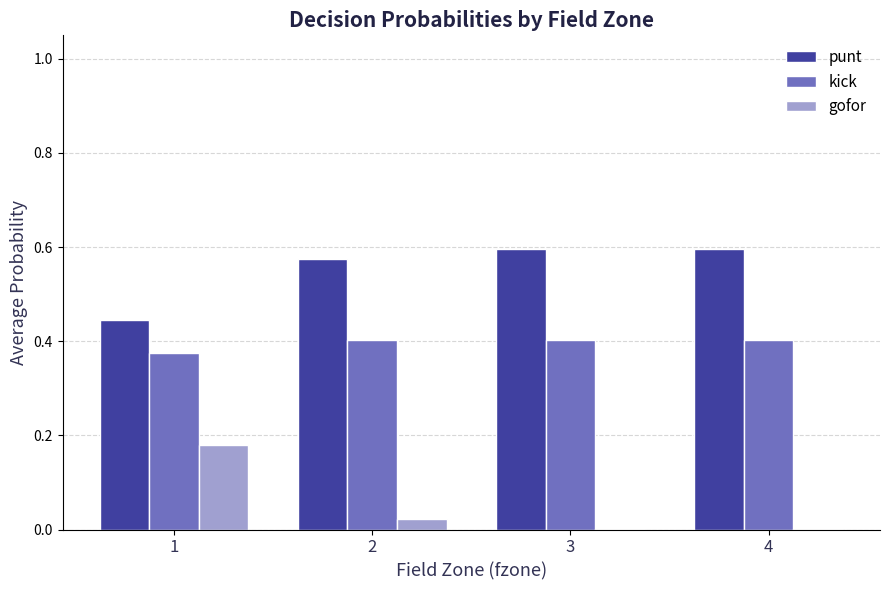

True or false: punt has a value of 0.9 at 4.

False